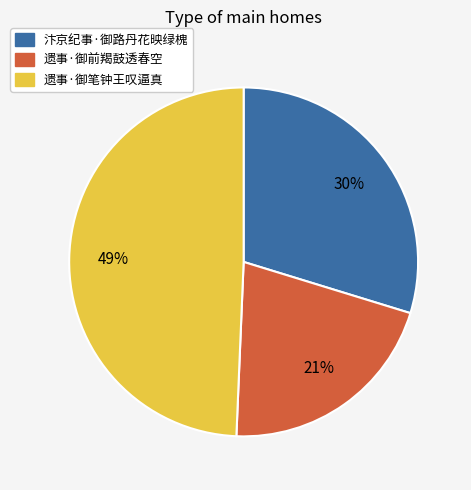

The 遗事·御前羯鼓透春空 slice represents 6% of the pie. True or false?

False